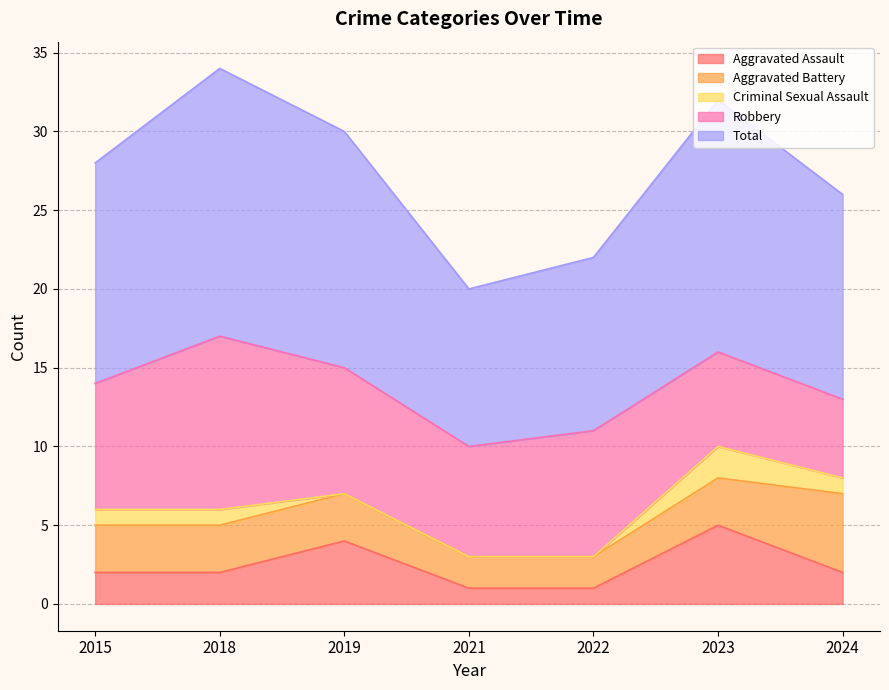

Count the Robbery values in the range 6 to 8.

5